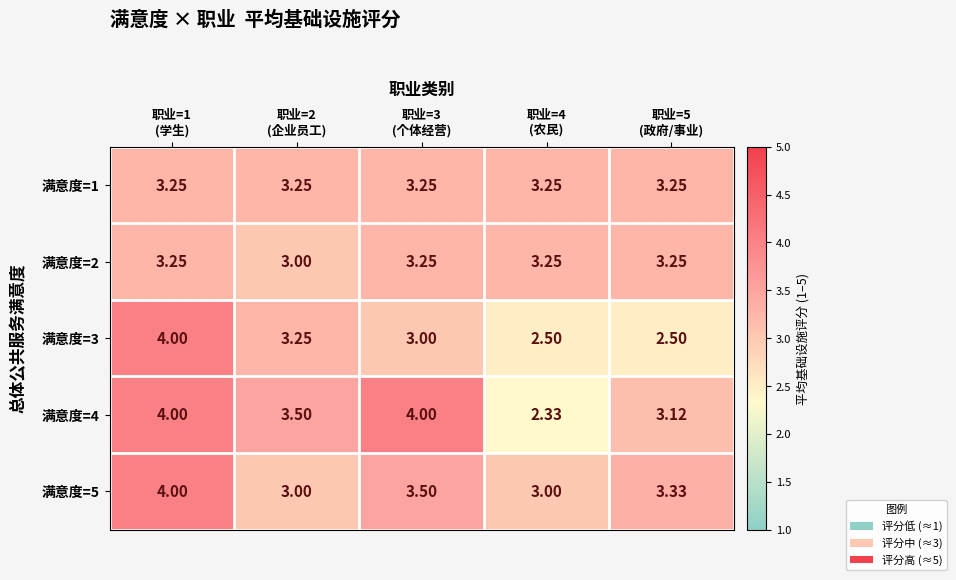

Between 职业=4
(农民) and 职业=1
(学生), which is larger?

职业=4
(农民)